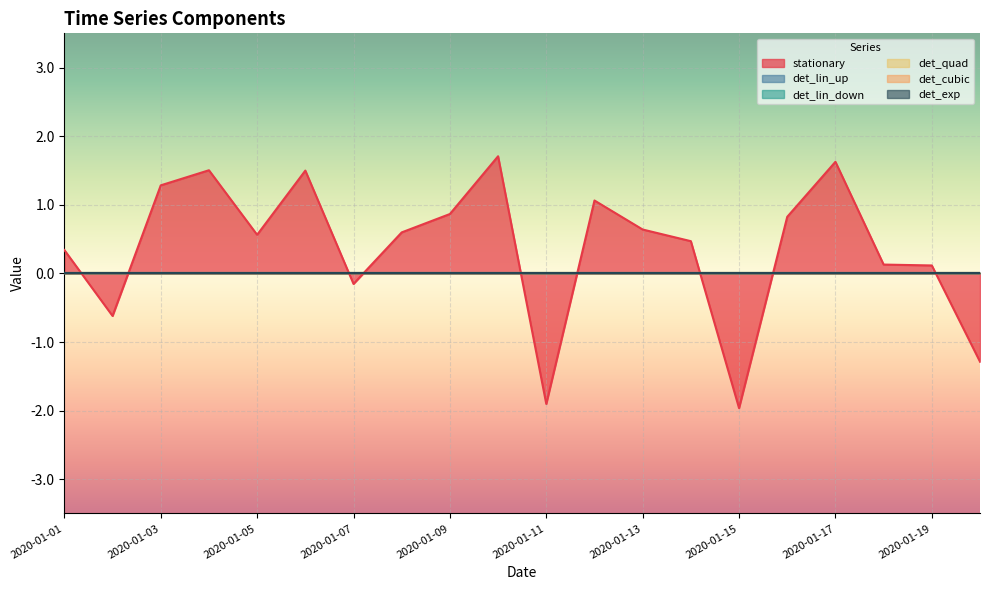

Reading left to right, extract all data points from this chart.

stationary: 2020-01-01=0.3	2020-01-02=-0.6	2020-01-03=1.3	2020-01-04=1.5	2020-01-05=0.6	2020-01-06=1.5	2020-01-07=-0.2	2020-01-08=0.6	2020-01-09=0.9	2020-01-10=1.7	2020-01-11=-1.9	2020-01-12=1.1	2020-01-13=0.6	2020-01-14=0.5	2020-01-15=-2.0	2020-01-16=0.8	2020-01-17=1.6	2020-01-18=0.1	2020-01-19=0.1	2020-01-20=-1.3
det_lin_up: 2020-01-01=0.0	2020-01-02=0.0	2020-01-03=0.0	2020-01-04=0.0	2020-01-05=0.0	2020-01-06=0.0	2020-01-07=0.0	2020-01-08=0.0	2020-01-09=0.0	2020-01-10=0.0	2020-01-11=0.0	2020-01-12=0.0	2020-01-13=0.0	2020-01-14=0.0	2020-01-15=0.0	2020-01-16=0.0	2020-01-17=0.0	2020-01-18=0.0	2020-01-19=0.0	2020-01-20=0.0
det_lin_down: 2020-01-01=0.0	2020-01-02=0.0	2020-01-03=0.0	2020-01-04=0.0	2020-01-05=0.0	2020-01-06=0.0	2020-01-07=0.0	2020-01-08=0.0	2020-01-09=0.0	2020-01-10=0.0	2020-01-11=0.0	2020-01-12=0.0	2020-01-13=0.0	2020-01-14=0.0	2020-01-15=0.0	2020-01-16=0.0	2020-01-17=0.0	2020-01-18=0.0	2020-01-19=0.0	2020-01-20=0.0
det_quad: 2020-01-01=0.0	2020-01-02=0.0	2020-01-03=0.0	2020-01-04=0.0	2020-01-05=0.0	2020-01-06=0.0	2020-01-07=0.0	2020-01-08=0.0	2020-01-09=0.0	2020-01-10=0.0	2020-01-11=0.0	2020-01-12=0.0	2020-01-13=0.0	2020-01-14=0.0	2020-01-15=0.0	2020-01-16=0.0	2020-01-17=0.0	2020-01-18=0.0	2020-01-19=0.0	2020-01-20=0.0
det_cubic: 2020-01-01=0.0	2020-01-02=0.0	2020-01-03=0.0	2020-01-04=0.0	2020-01-05=0.0	2020-01-06=0.0	2020-01-07=0.0	2020-01-08=0.0	2020-01-09=0.0	2020-01-10=0.0	2020-01-11=0.0	2020-01-12=0.0	2020-01-13=0.0	2020-01-14=0.0	2020-01-15=0.0	2020-01-16=0.0	2020-01-17=0.0	2020-01-18=0.0	2020-01-19=0.0	2020-01-20=0.0
det_exp: 2020-01-01=0.0	2020-01-02=0.0	2020-01-03=0.0	2020-01-04=0.0	2020-01-05=0.0	2020-01-06=0.0	2020-01-07=0.0	2020-01-08=0.0	2020-01-09=0.0	2020-01-10=0.0	2020-01-11=0.0	2020-01-12=0.0	2020-01-13=0.0	2020-01-14=0.0	2020-01-15=0.0	2020-01-16=0.0	2020-01-17=0.0	2020-01-18=0.0	2020-01-19=0.0	2020-01-20=0.0